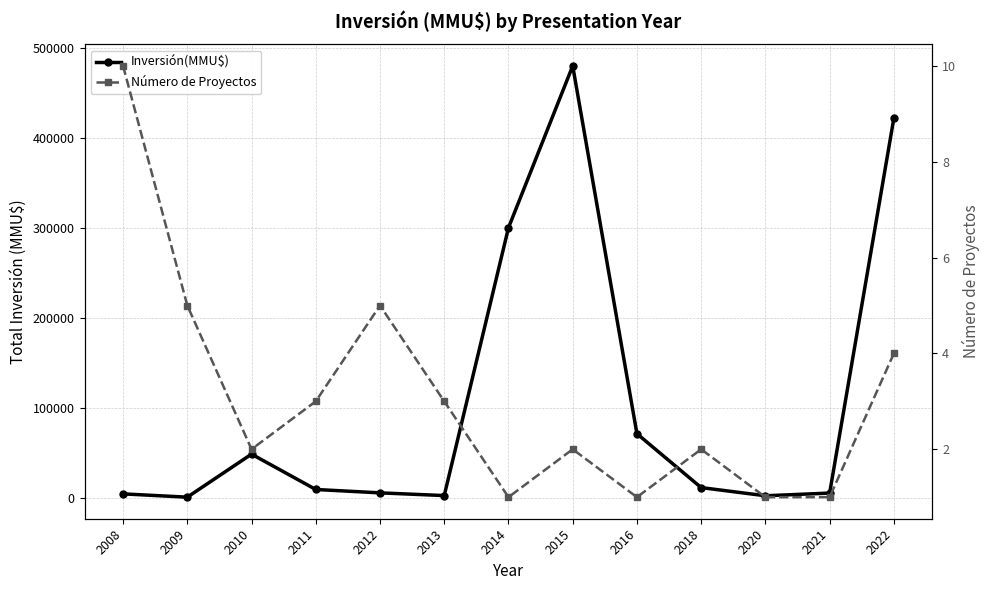

How many distinct data groups are displayed?

2